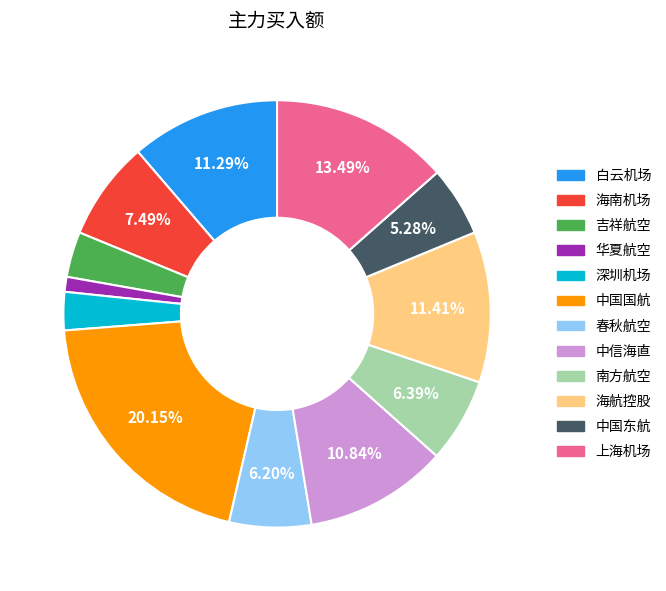

Is there a majority slice in this chart?

No